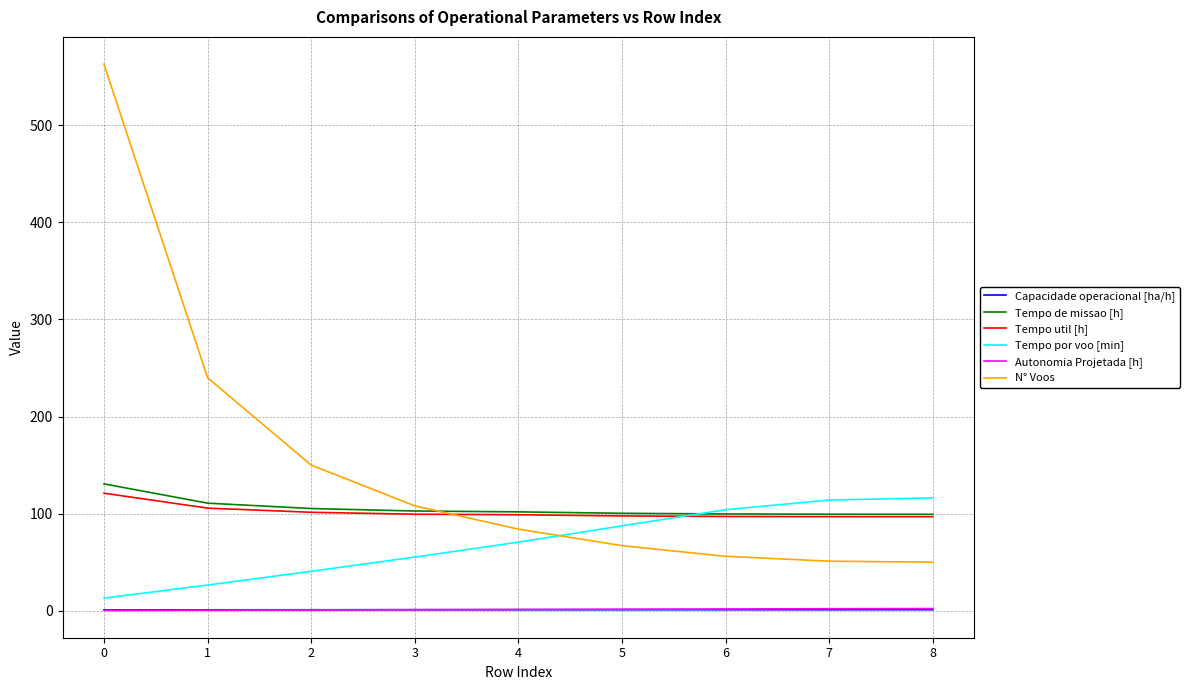

Which series has the widest spread of values?

N° Voos